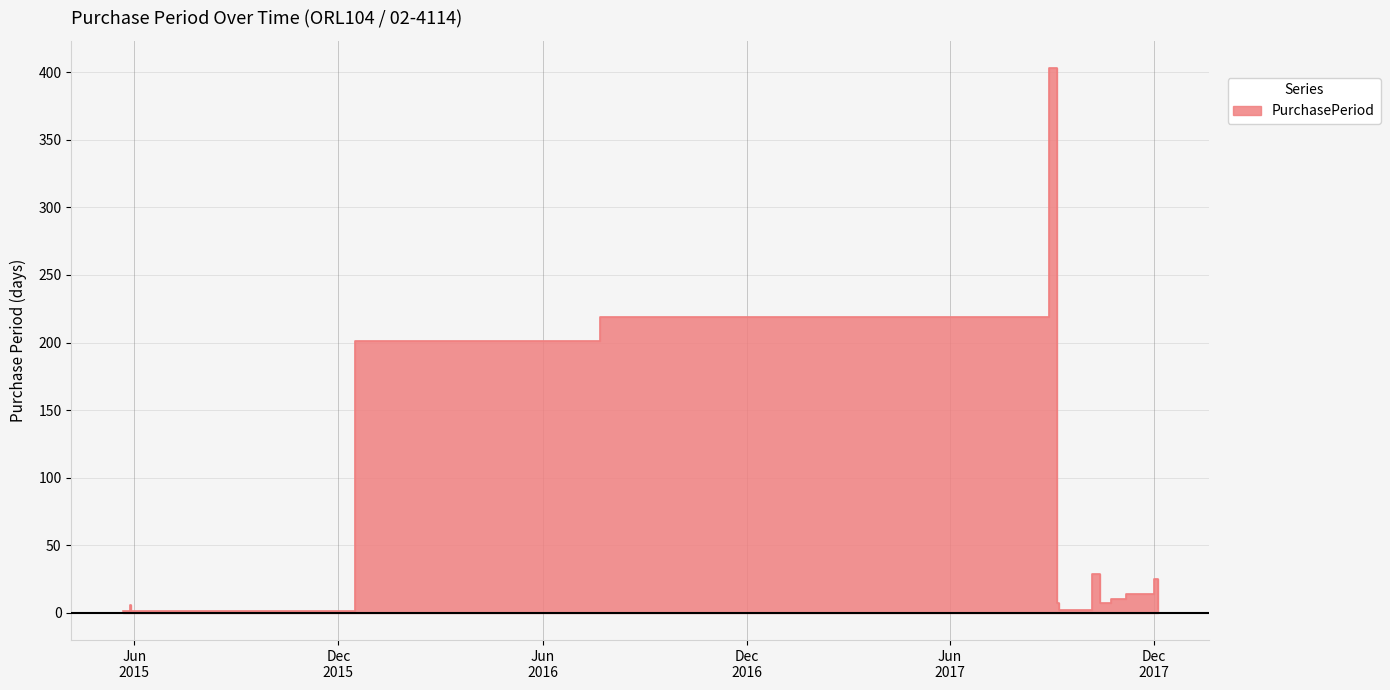

Reading left to right, extract all data points from this chart.

1	6	1	201	219	403	7	2	29	7	10	14	25	3